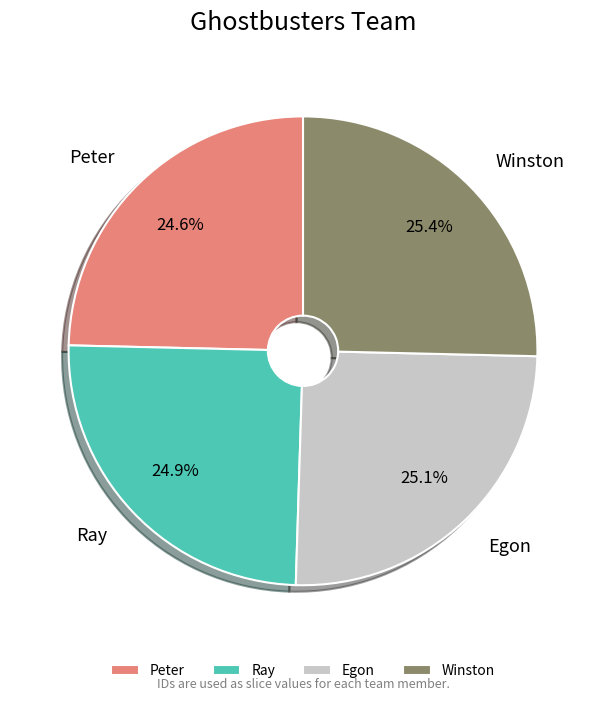

The Winston slice represents 11% of the pie. True or false?

False